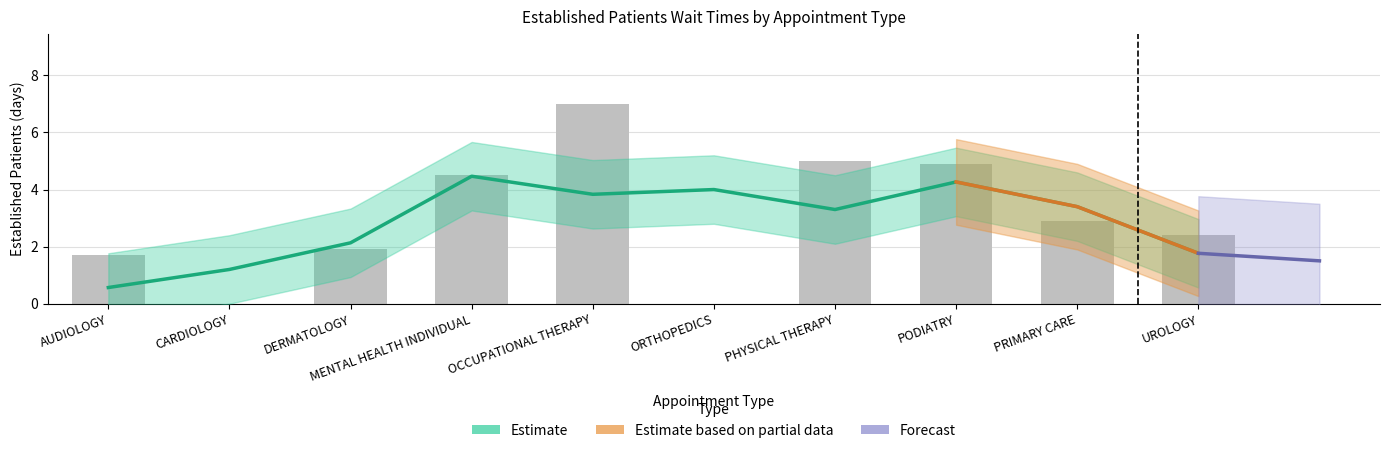

Is it true that the value at OCCUPATIONAL THERAPY is 12.4?

False